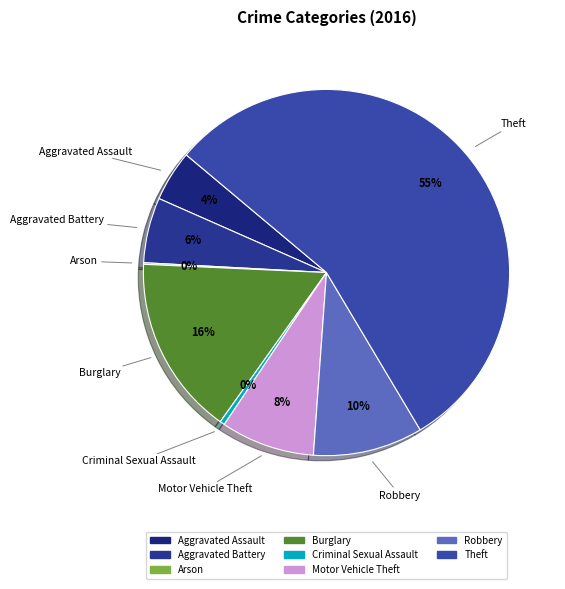

What is the largest slice in the pie chart?

Theft